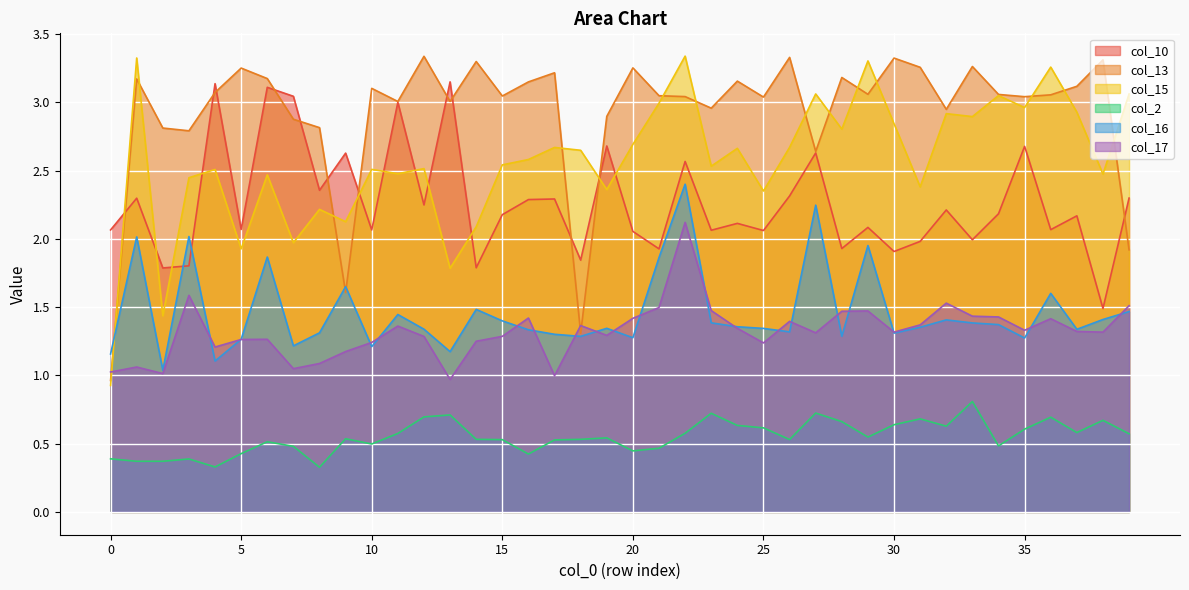

Is the value of col_16 at 6 greater than the value of col_2 at 24?

Yes